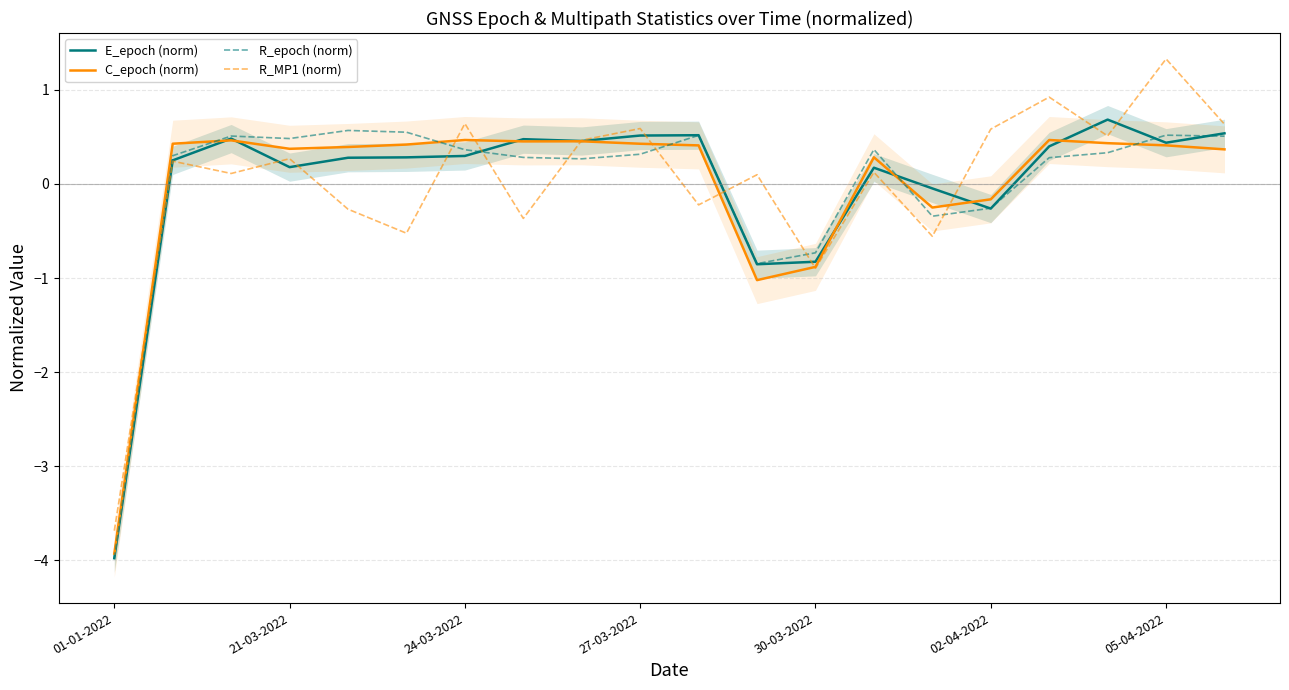

Which series reaches the minimum Y coordinate?

R_epoch (norm)